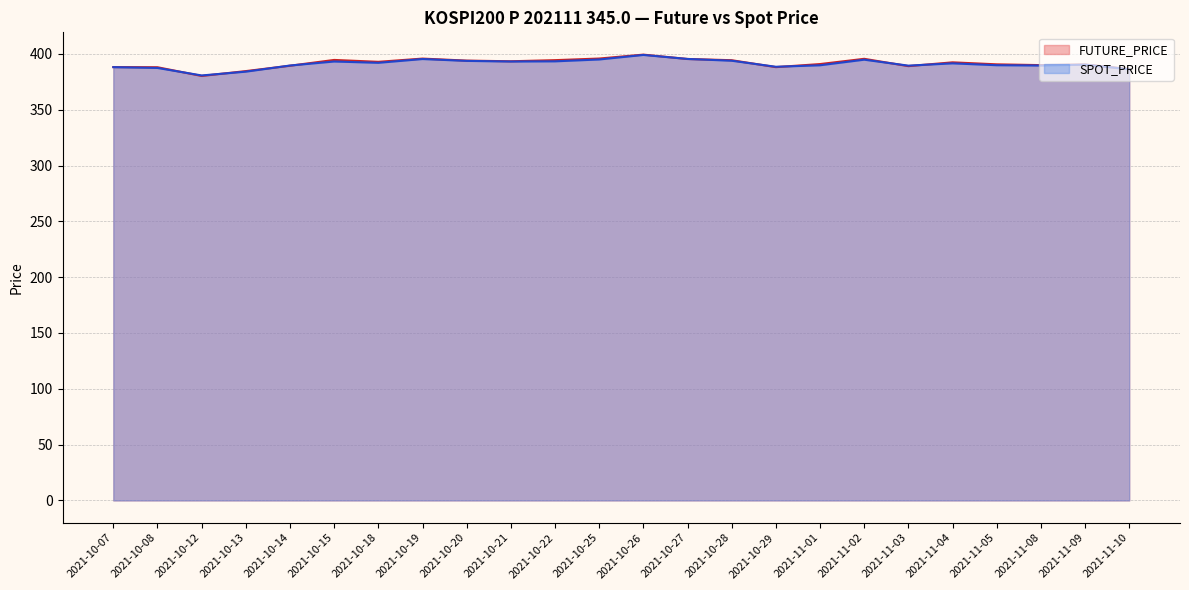

What is the label of the 1st point from the left?

2021-10-07